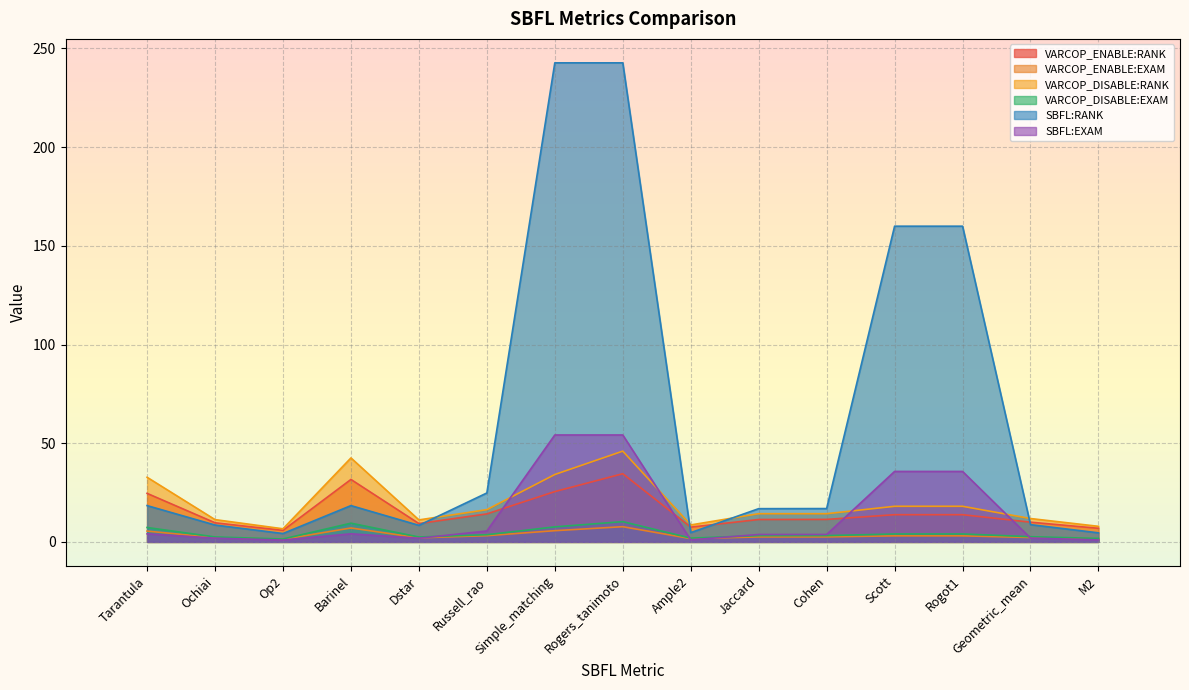

True or false: VARCOP_ENABLE:RANK and VARCOP_ENABLE:EXAM intersect in this chart.

False